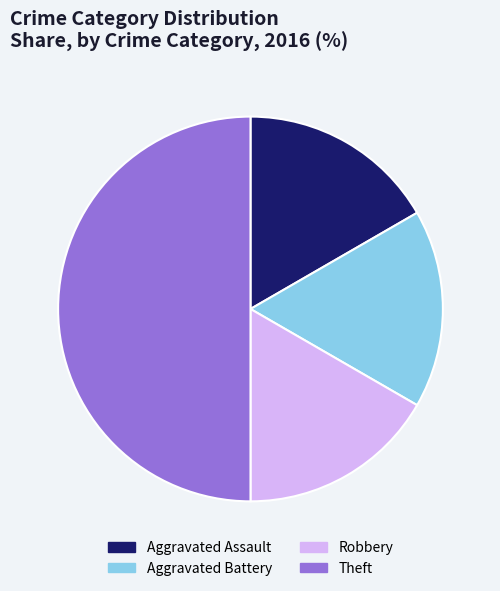

The Theft slice represents 50% of the pie. True or false?

True